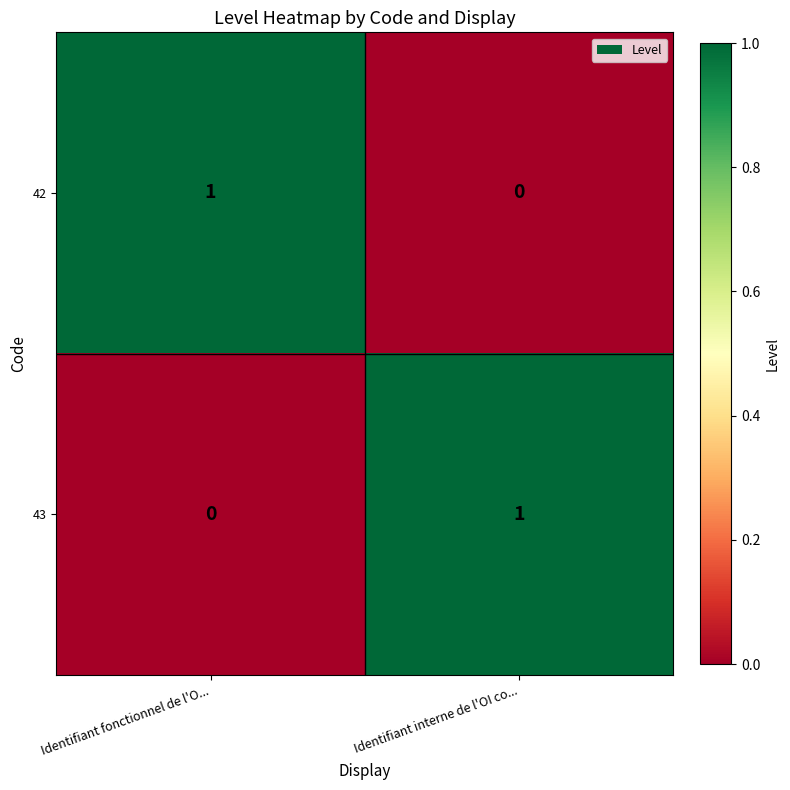

Reading left to right, what are all the values shown in this chart?

42: Identifiant fonctionnel de l'O...=1	Identifiant interne de l'OI co...=0
43: Identifiant fonctionnel de l'O...=0	Identifiant interne de l'OI co...=1